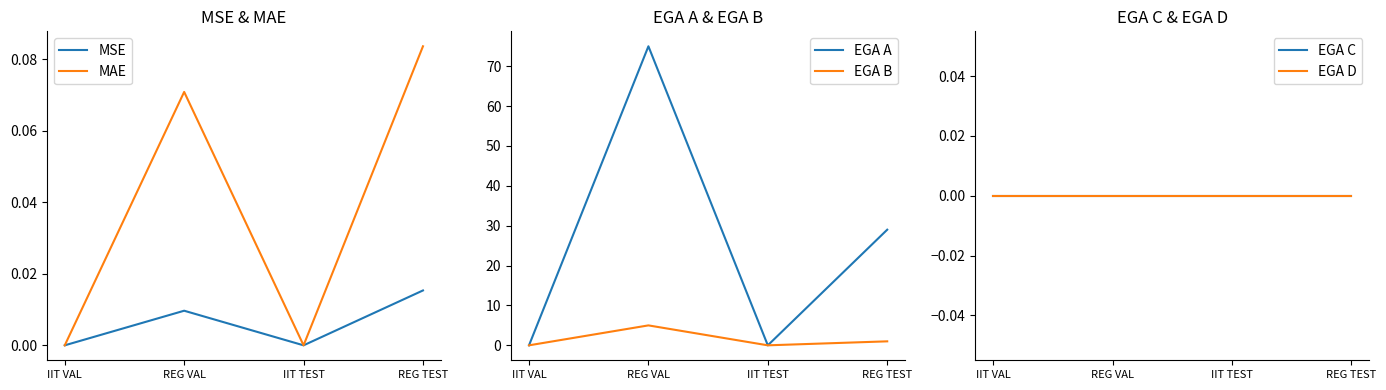

Where is the first local maximum for MSE?

REG VAL